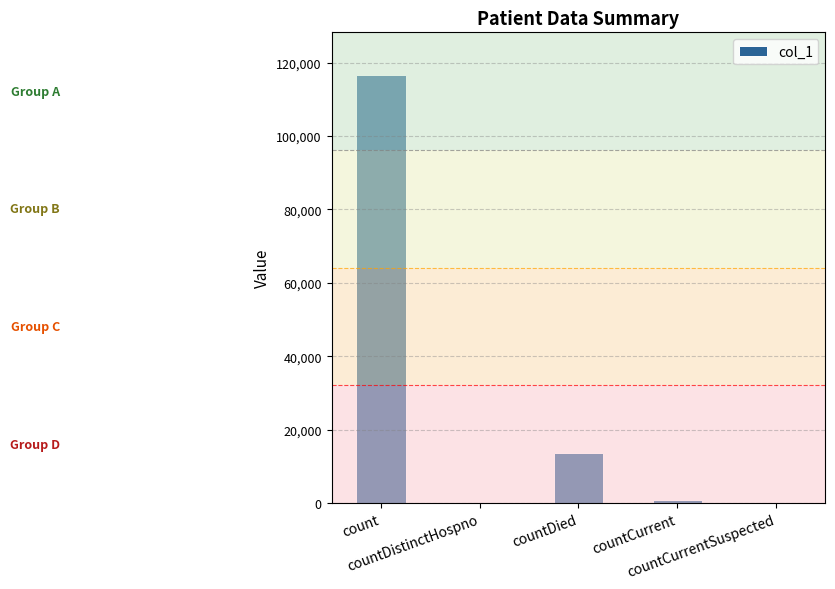

What is the sum of all values?

130889